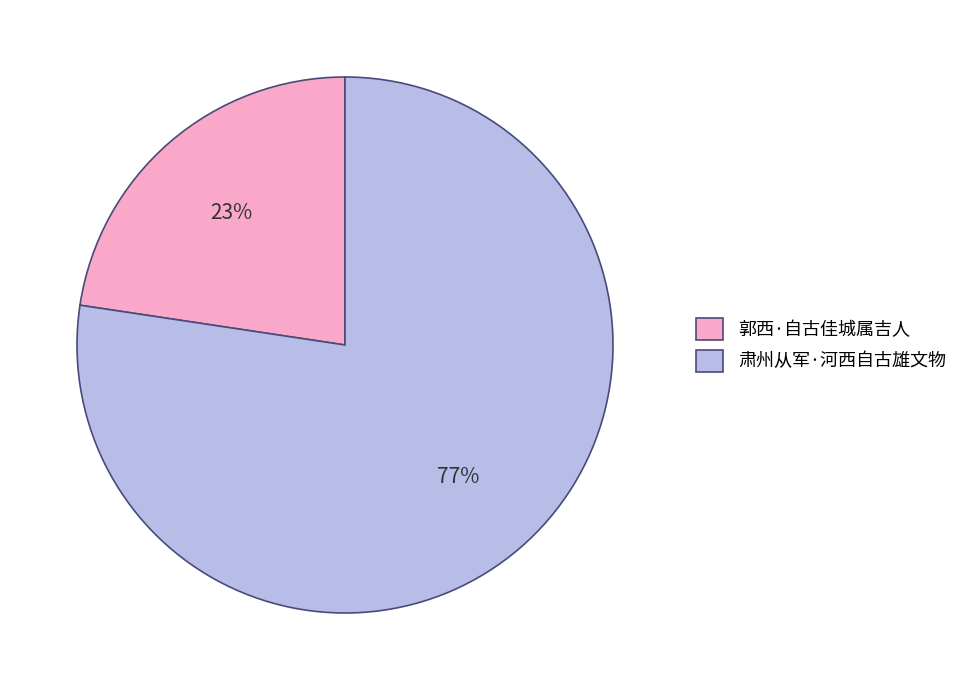

Between 肃州从军·河西自古雄文物 and 郭西·自古佳城属吉人, which is larger?

肃州从军·河西自古雄文物